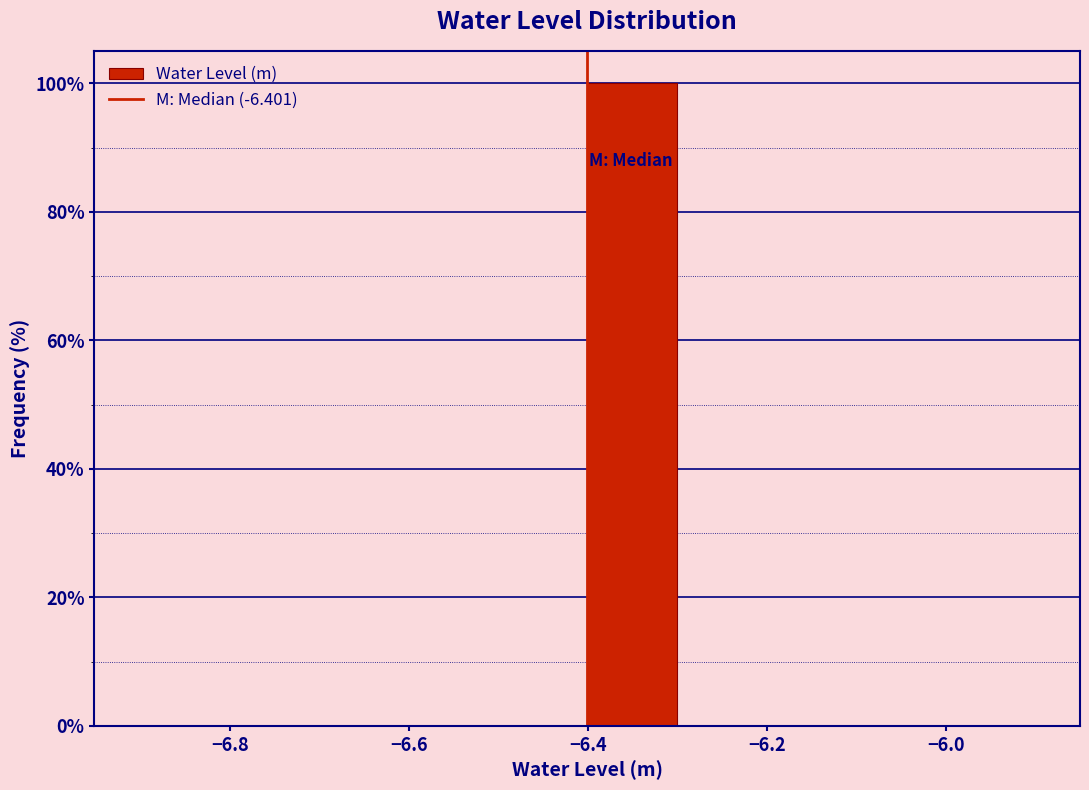

Reading left to right, list every bar in this chart as the range it spans on the x-axis followed by its height. Neither the bar edges nor the heights are printed on the chart, so give them approximately, as read against the axes.

-6.9 to -6.8: 0
-6.8 to -6.7: 0
-6.7 to -6.6: 0
-6.6 to -6.5: 0
-6.5 to -6.4: 0
-6.4 to -6.3: 100
-6.3 to -6.2: 0
-6.2 to -6.1: 0
-6.1 to -6.0: 0
-6.0 to -5.9: 0